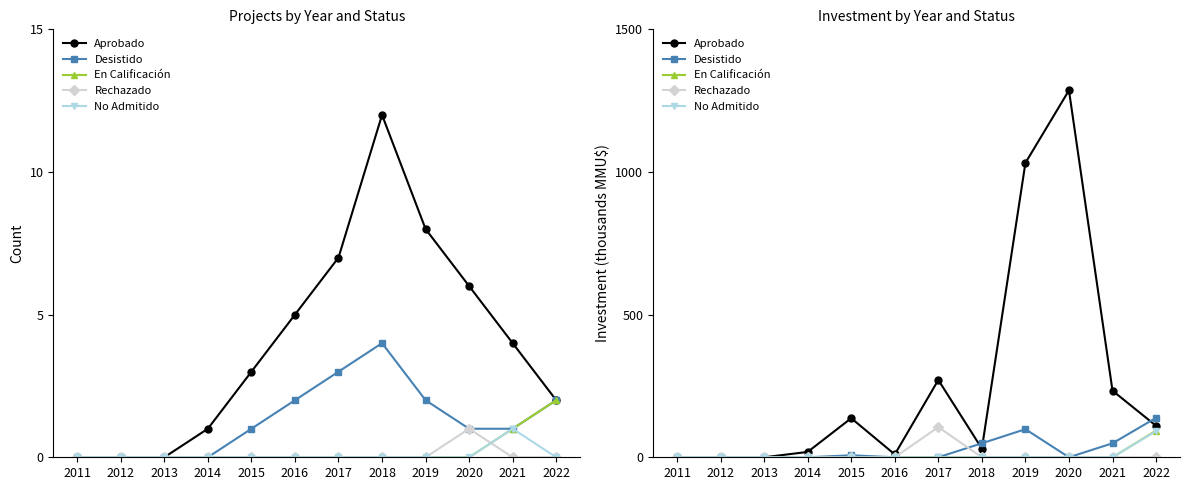

What is the sum of all No Admitido values?

91.5